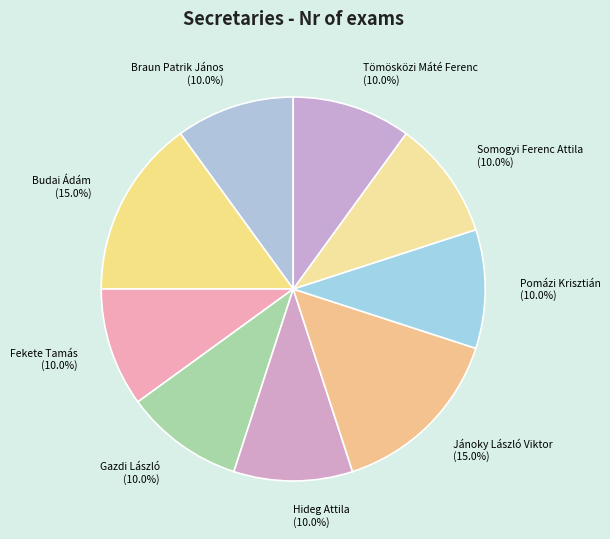

True or false: Fekete Tamás accounts for 10% of the total.

True